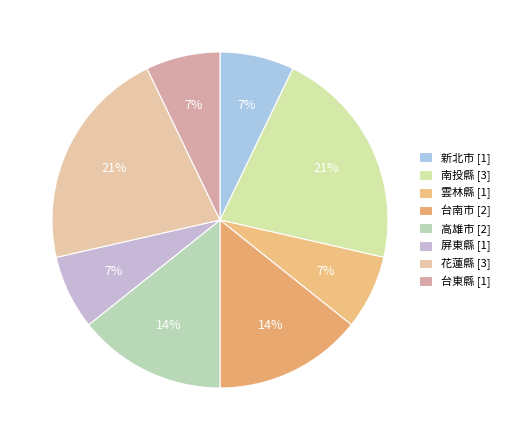

Count the number of slices in the pie.

8